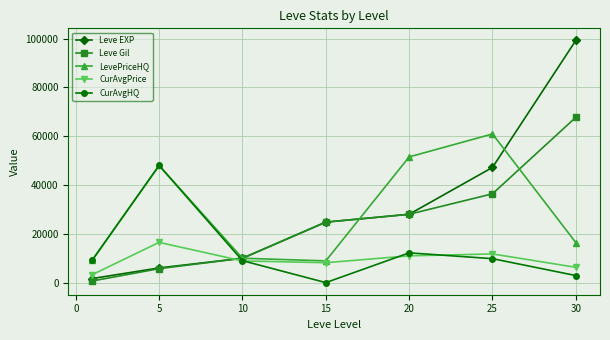

True or false: Leve Gil has more than 1 interior local peaks.

False